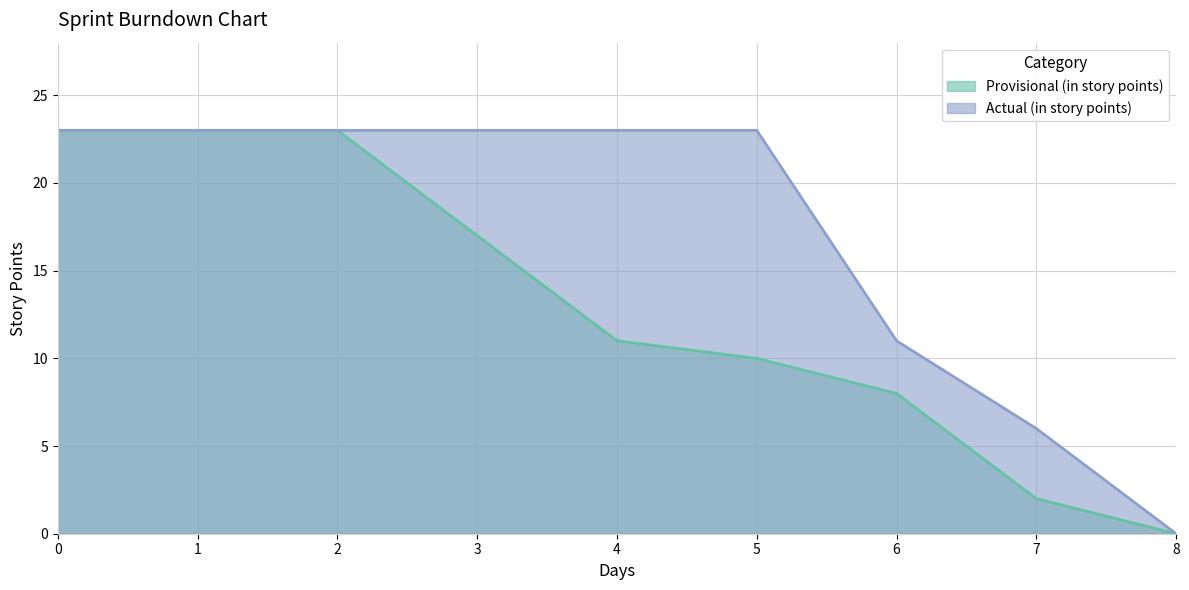

True or false: Provisional (in story points) has more than 0 interior local peaks.

False